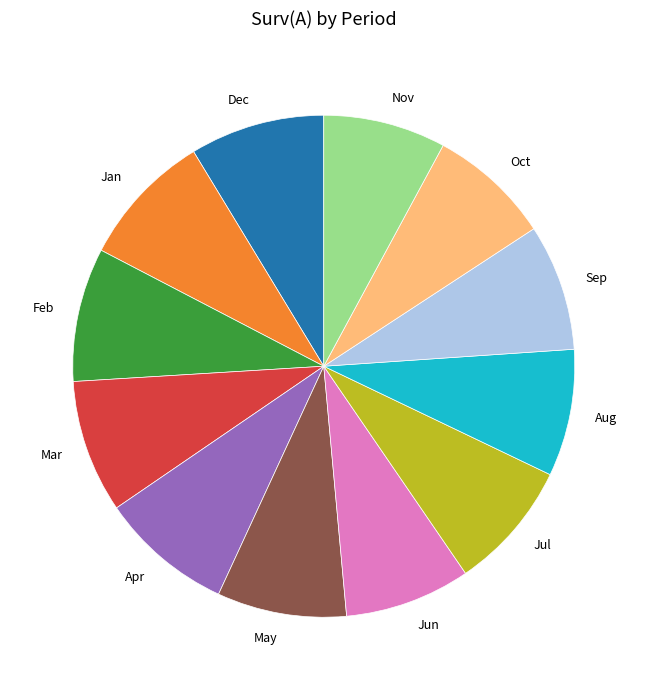

Is the sum of Nov and Jul greater than half?

No